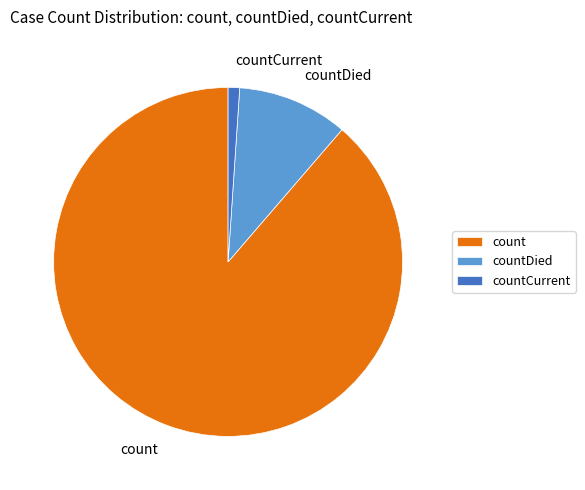

What is the smallest slice in the pie chart?

countCurrent